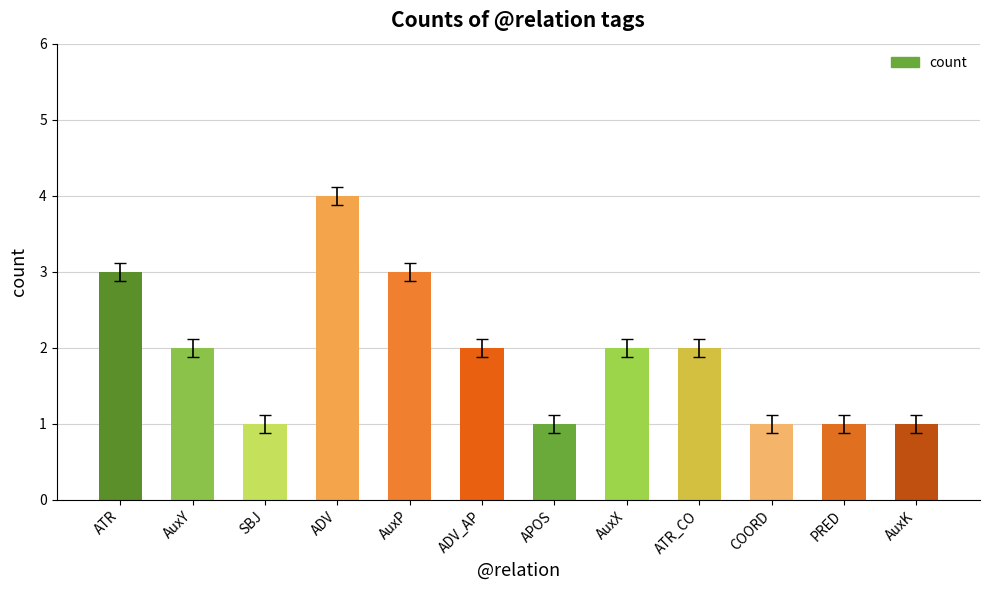

What is the label of the 6th bar from the left?

ADV_AP